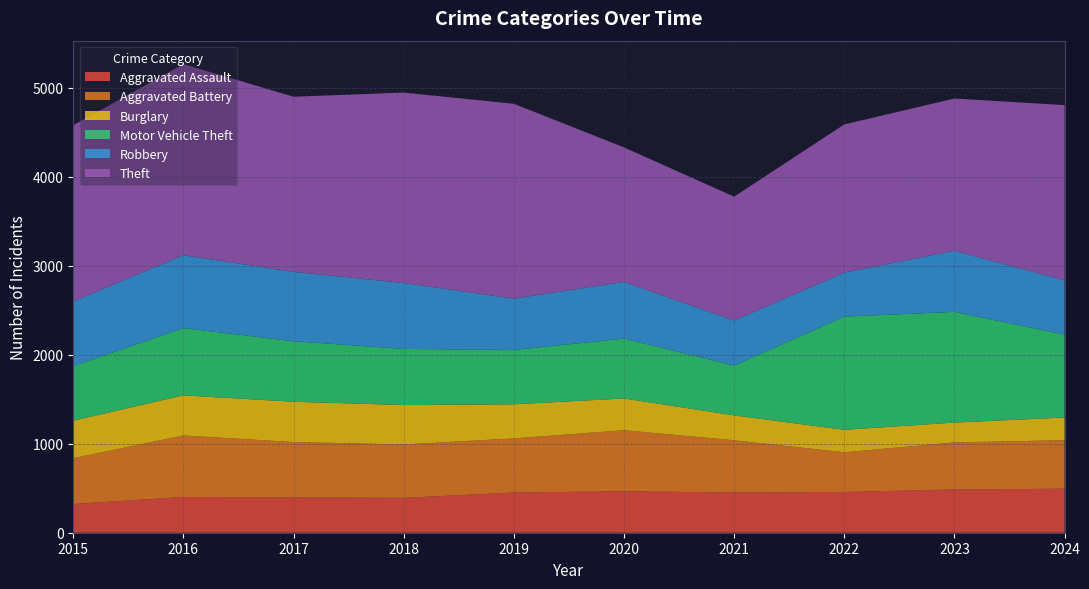

Reading right to left, what are all the values shown in this chart?

Aggravated Assault: 2024=495	2023=486	2022=458	2021=452	2020=466	2019=452	2018=392	2017=396	2016=402	2015=323
Aggravated Battery: 2024=545	2023=529	2022=446	2021=587	2020=686	2019=608	2018=600	2017=623	2016=691	2015=515
Burglary: 2024=255	2023=223	2022=253	2021=280	2020=357	2019=383	2018=443	2017=453	2016=451	2015=421
Motor Vehicle Theft: 2024=932	2023=1244	2022=1272	2021=560	2020=673	2019=611	2018=631	2017=680	2016=756	2015=614
Robbery: 2024=610	2023=687	2022=495	2021=506	2020=637	2019=577	2018=741	2017=780	2016=819	2015=726
Theft: 2024=1969	2023=1711	2022=1665	2021=1392	2020=1512	2019=2190	2018=2140	2017=1968	2016=2148	2015=1981